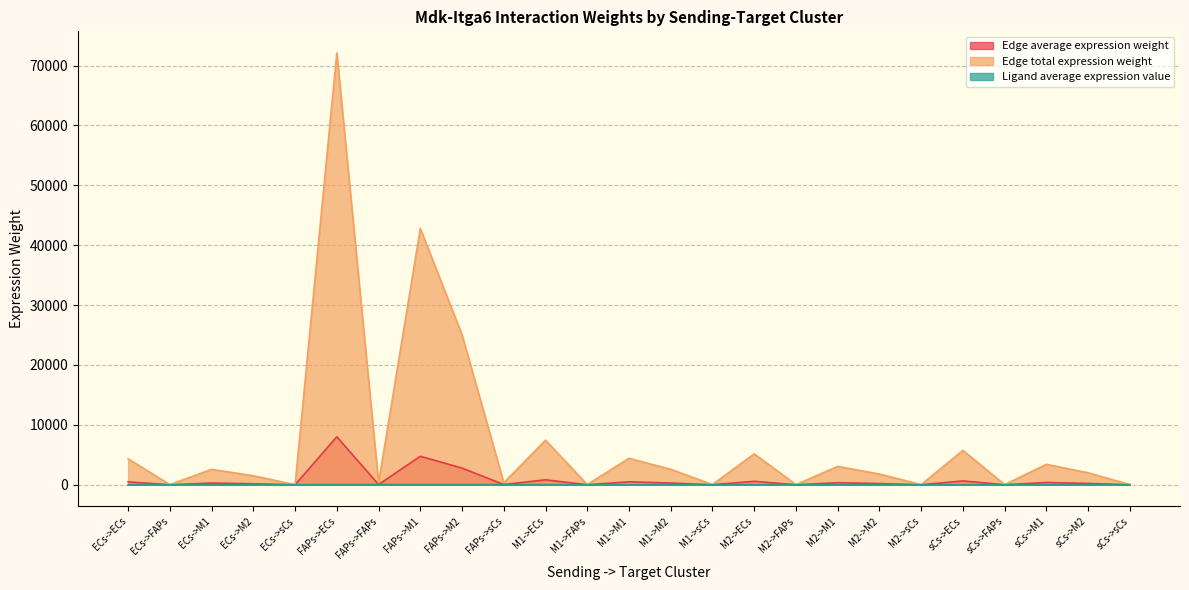

Reading left to right, extract all data points from this chart.

Edge average expression weight: 481.3	2.1	285.6	167.0	2.3	8011.3	35.6	4754.1	2780.1	38.1	826.0	3.7	490.1	286.6	3.9	573.5	2.5	340.3	199.0	2.7	638.2	2.8	378.7	221.5	3.0
Edge total expression weight: 4331.7	19.2	2570.6	1503.2	20.6	72101.8	320.3	42787.0	25020.9	343.2	7433.5	33.0	4411.2	2579.6	35.4	5161.4	22.9	3062.9	1791.1	24.6	5744.0	25.5	3408.6	1993.3	27.3
Ligand average expression value: 2.3	2.3	2.3	2.3	2.3	38.3	38.3	38.3	38.3	38.3	4.0	4.0	4.0	4.0	4.0	2.7	2.7	2.7	2.7	2.7	3.0	3.0	3.0	3.0	3.0